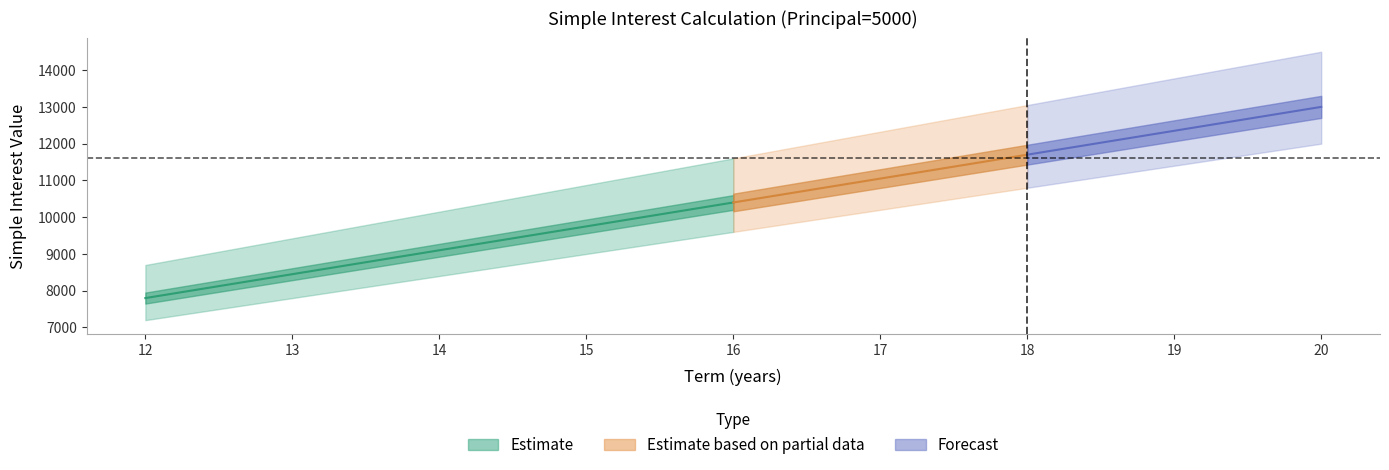

What is the difference between the highest and lowest values at 15?

1875